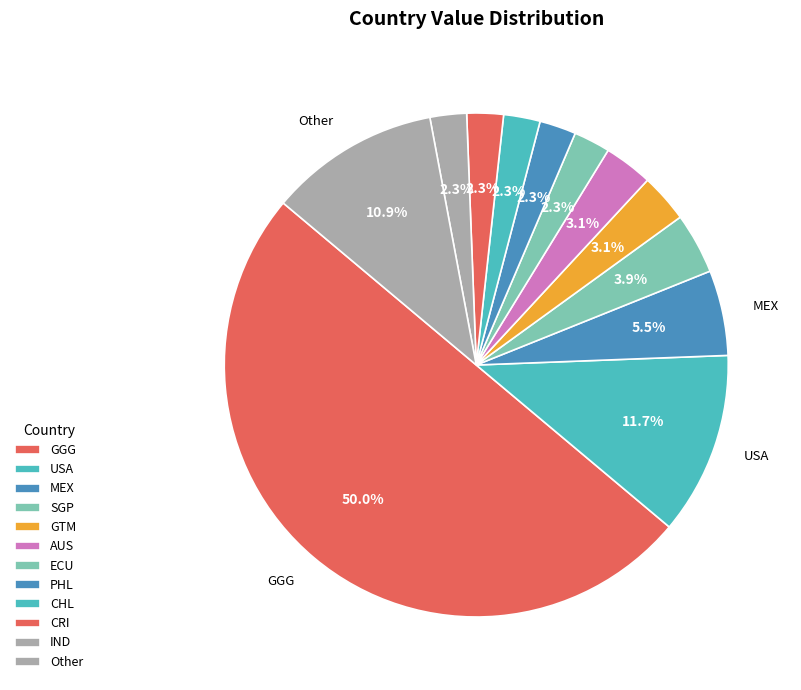

Which category has the biggest portion of the pie?

GGG